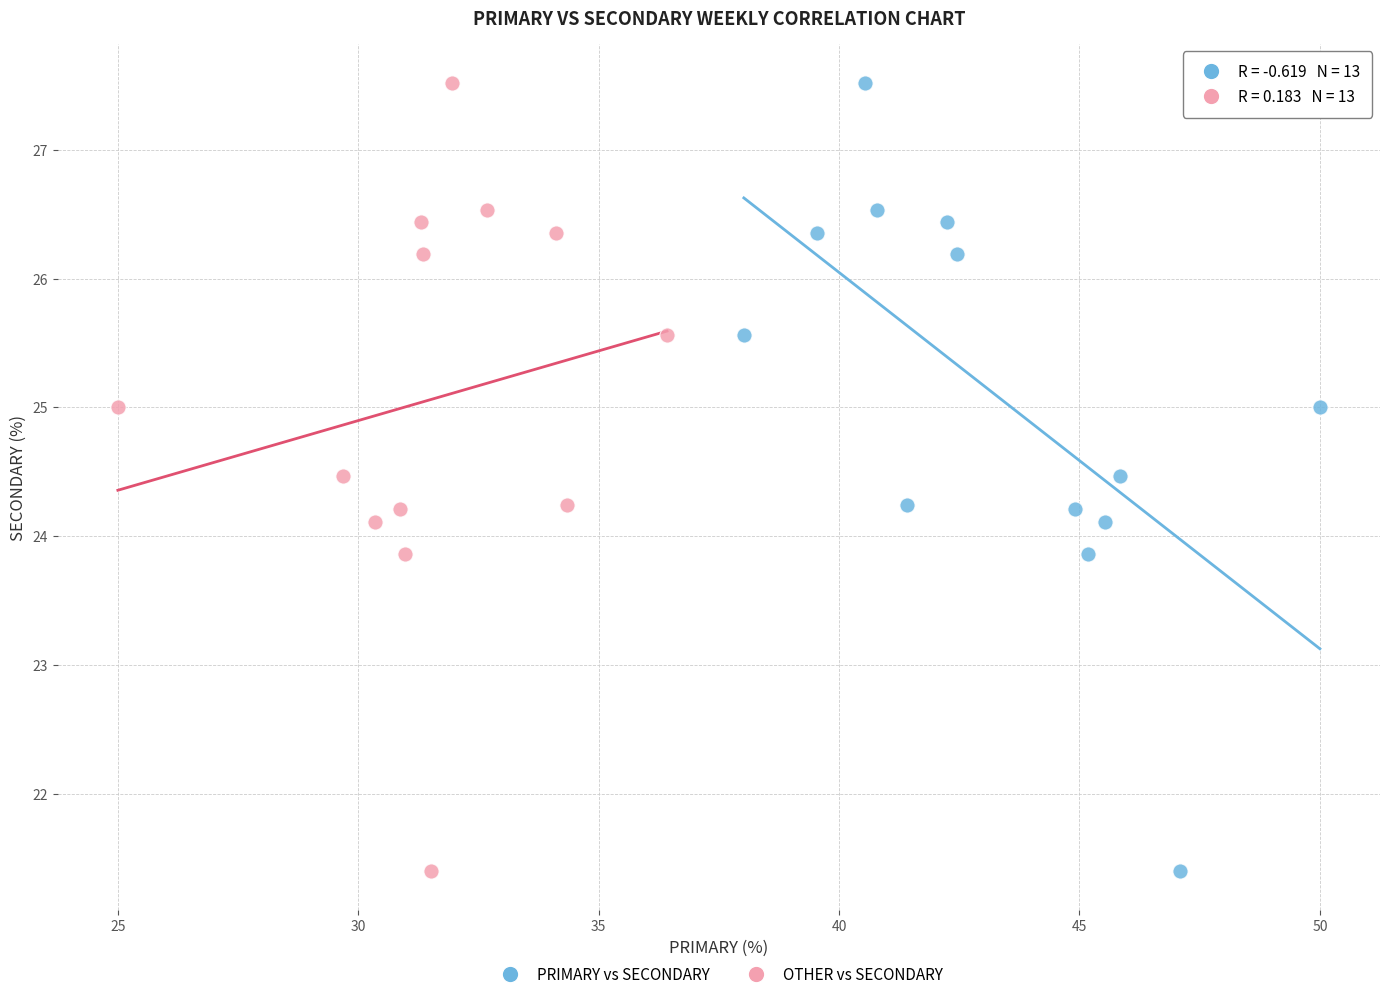

What are all the series names shown in the legend?

PRIMARY vs SECONDARY, OTHER vs SECONDARY